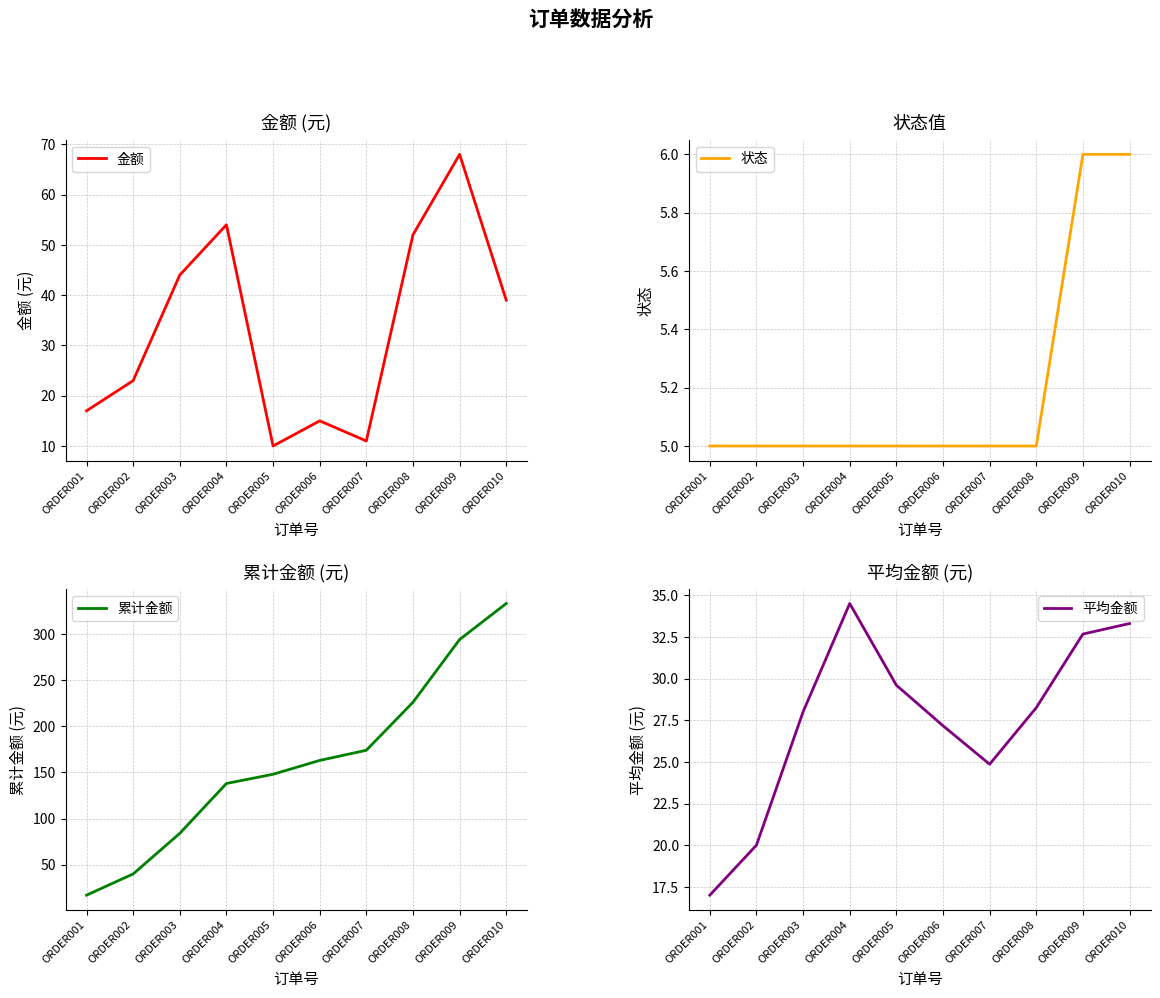

Where does the 累计金额 series first go above 163?

ORDER007